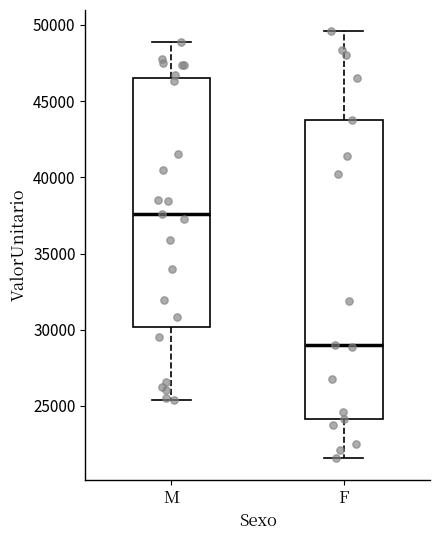

Which box has the lowest median line?

F